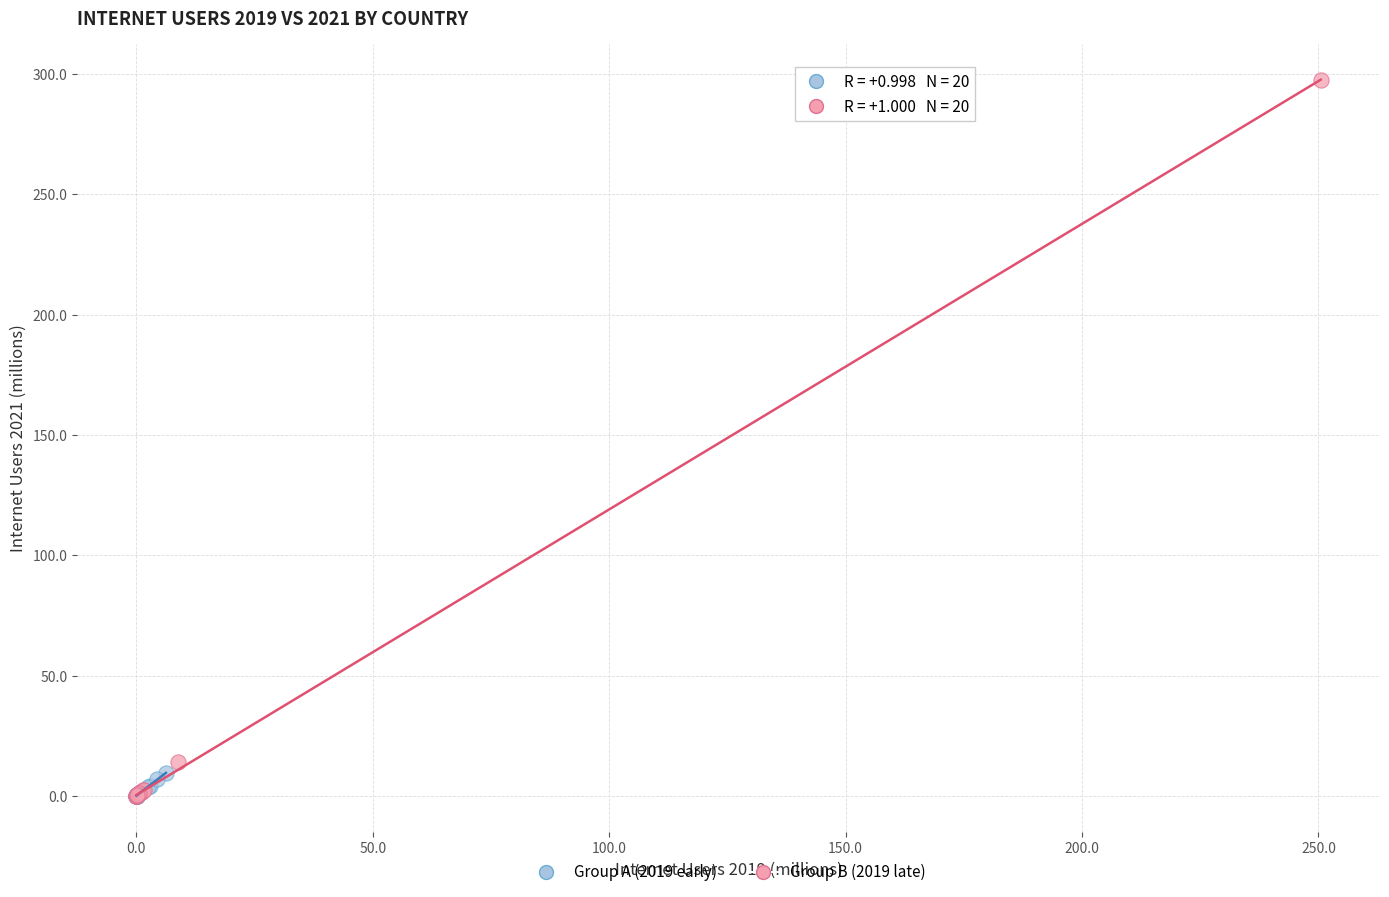

Which series contains the highest Y value?

Group B (2019 late)